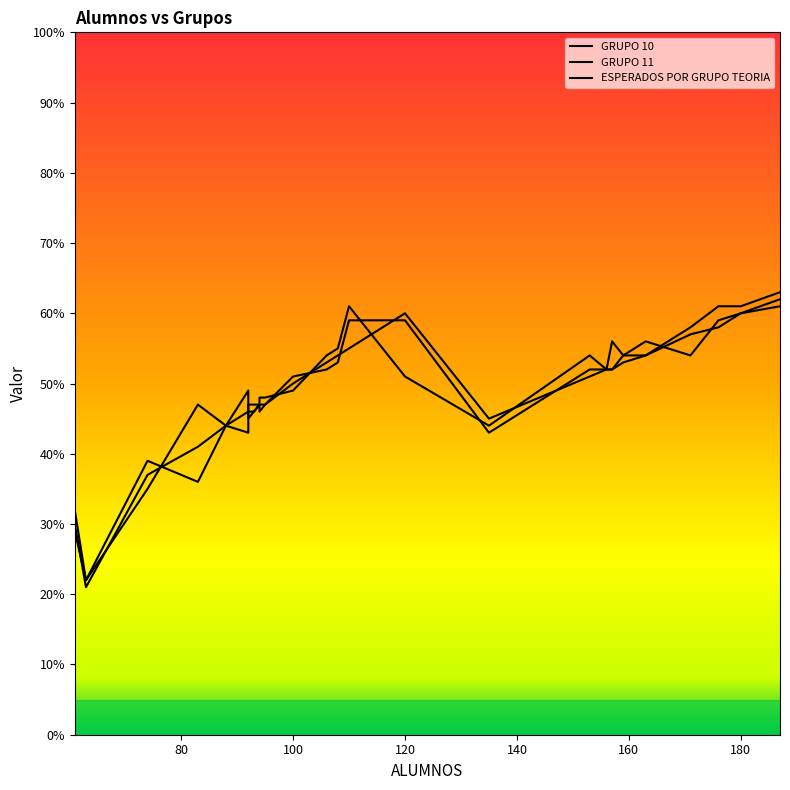

How many interior local valleys does the GRUPO 10 series have?

5